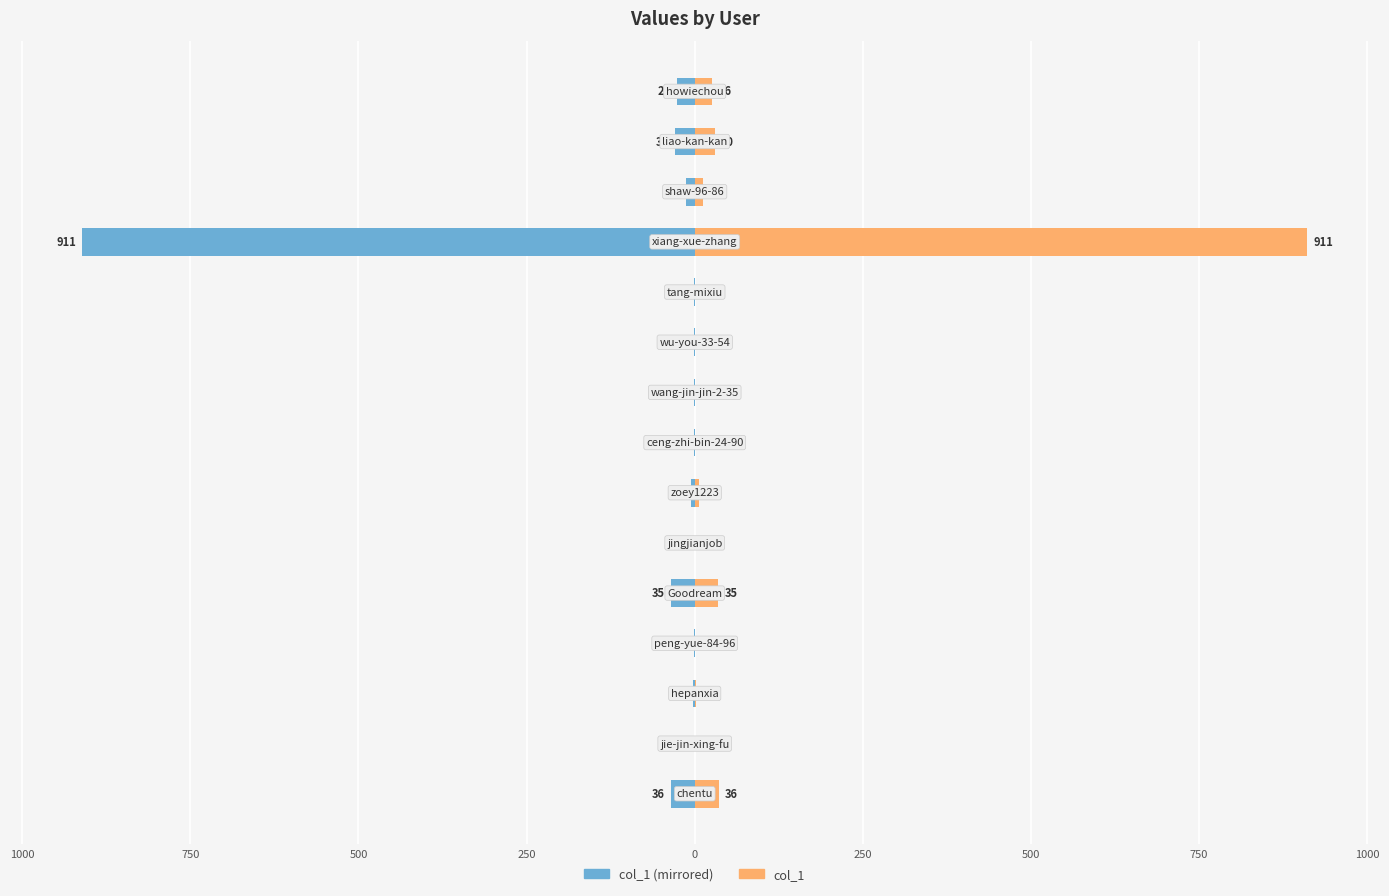

How many negative values does the col_1 (left) series have?

13